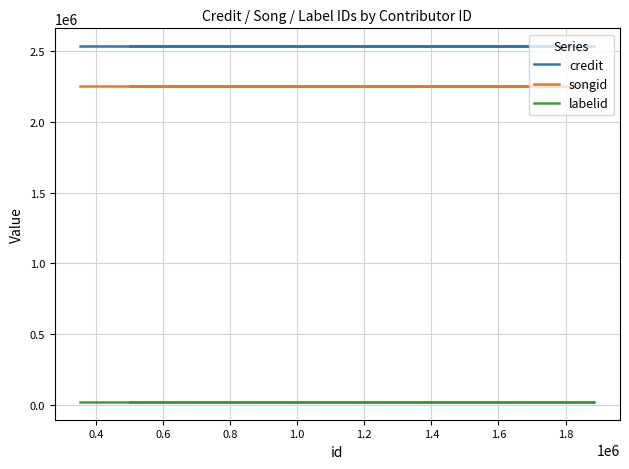

What position from the right is 0.8?

6